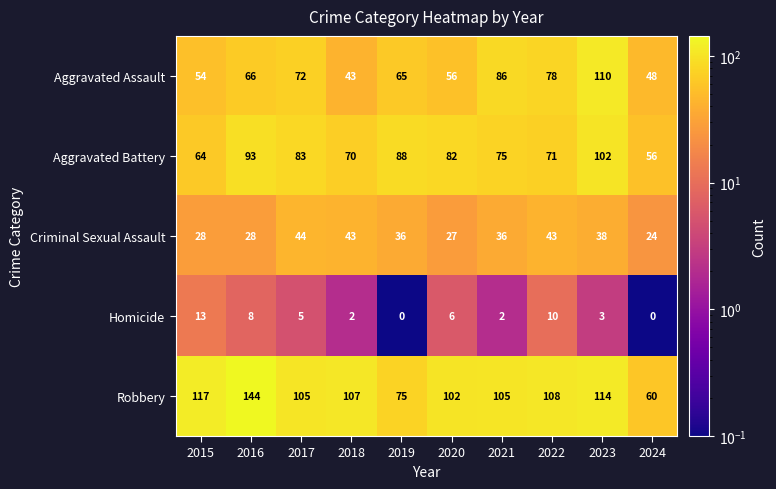

At which label does Robbery reach its peak?

2016